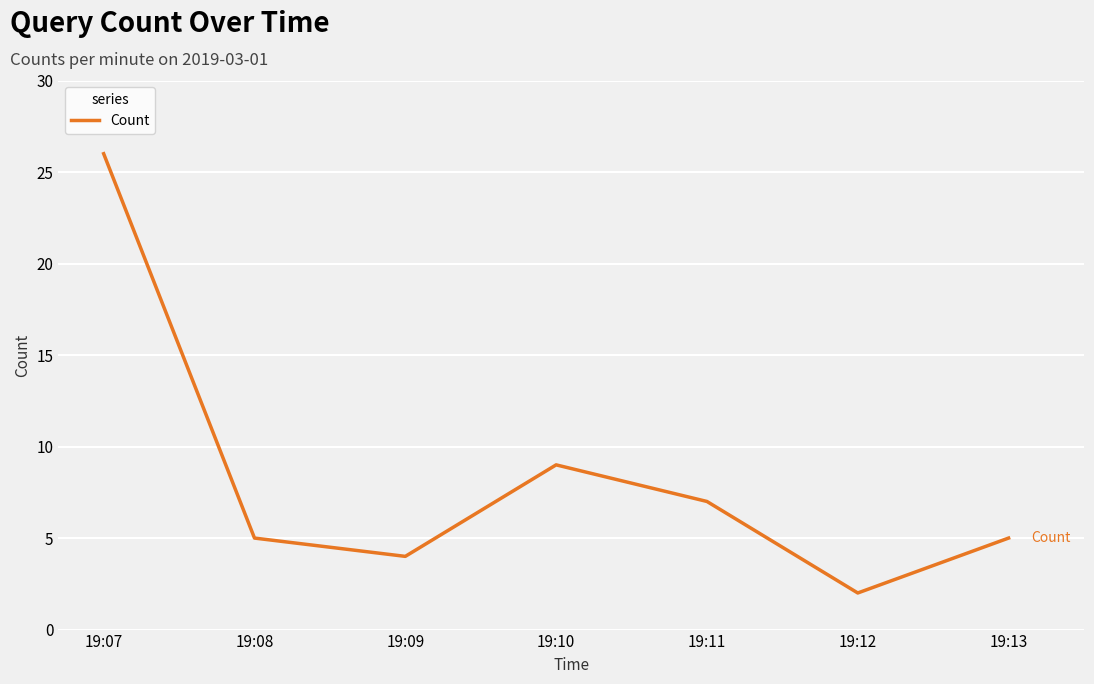

What is the ratio of the value at 19:10 to the value at 19:13?

1.8